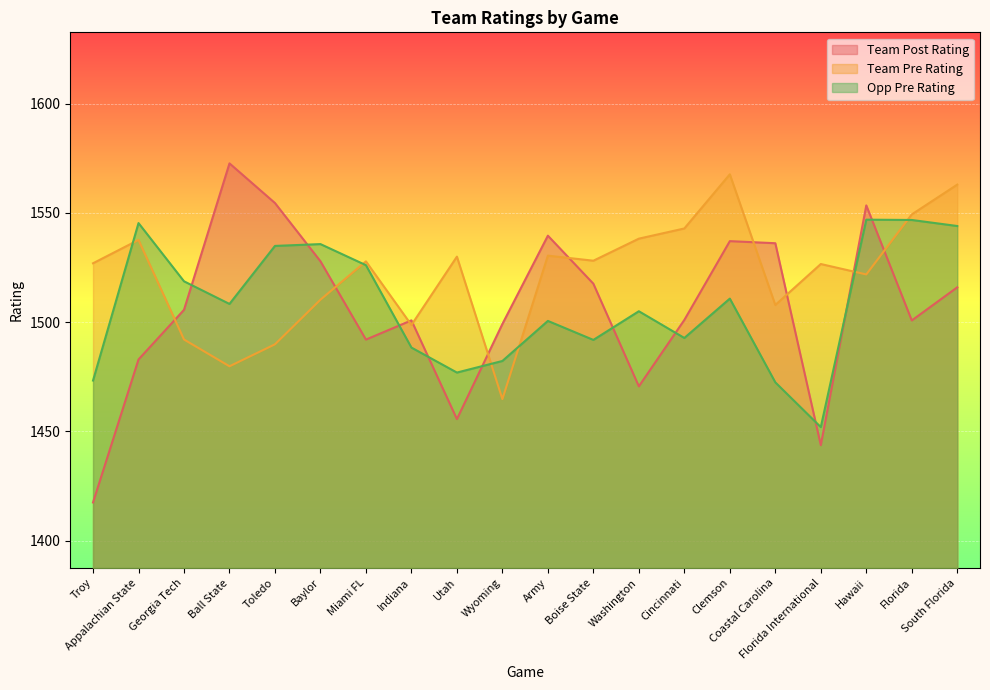

What is the label of the 14th point from the left?

Cincinnati